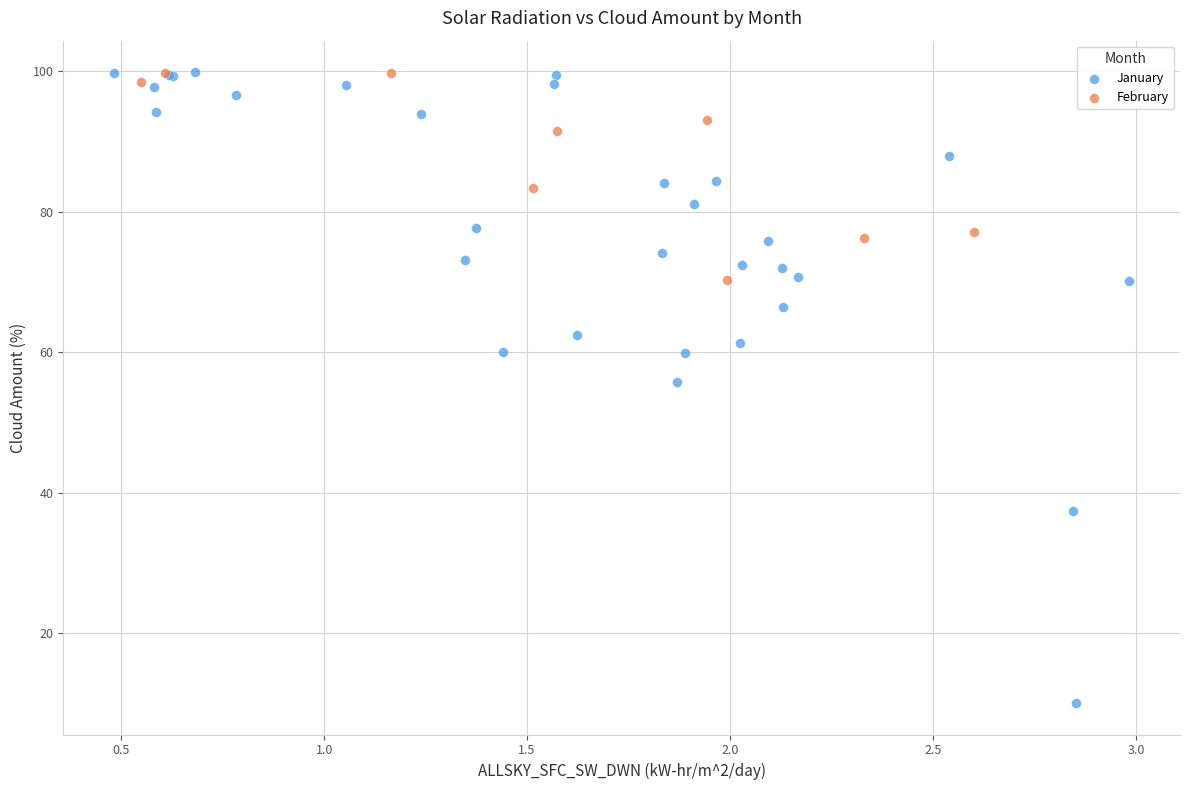

Which series contains the lowest Y value?

January